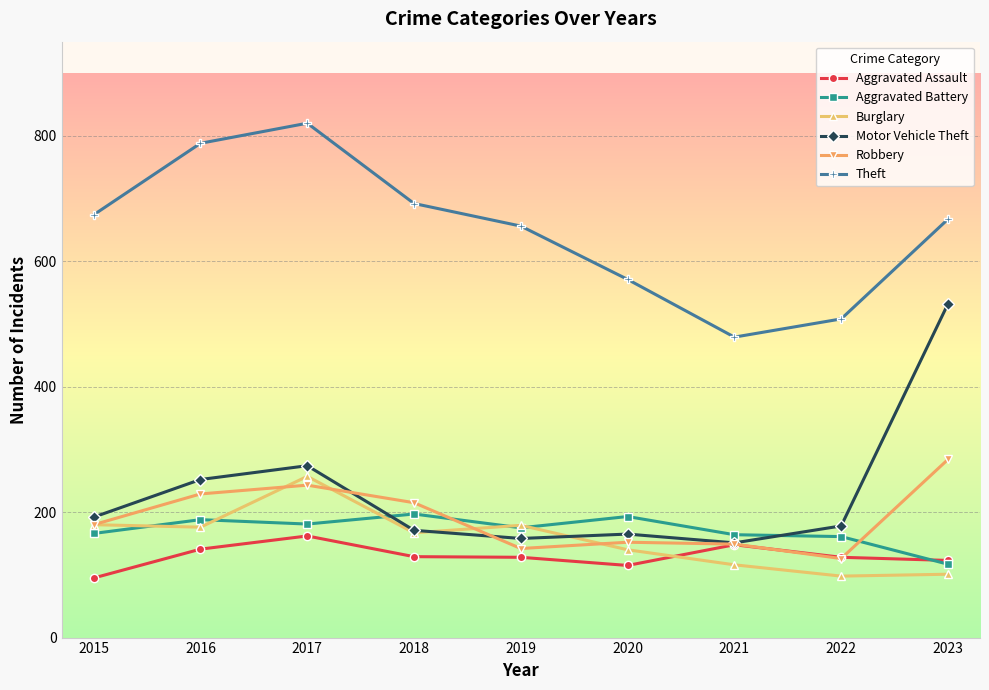

What is the maximum value for Motor Vehicle Theft?

532